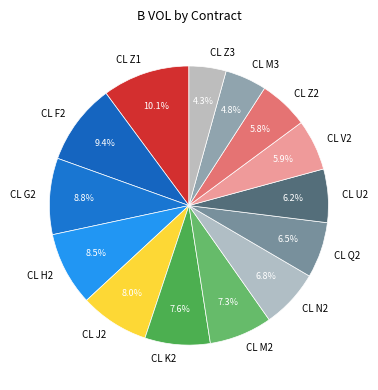

Approximately how many times larger is the value at CL K2 compared to CL Z3?

1.8